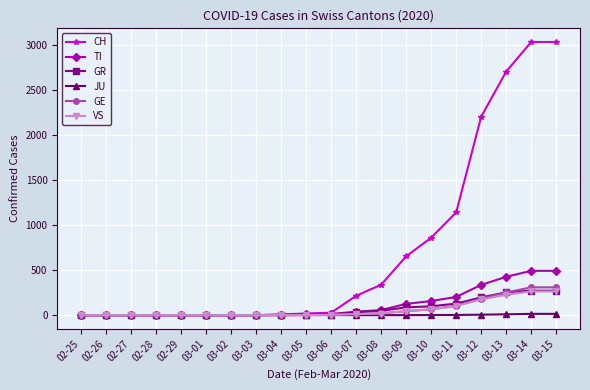

Which series has the largest range (max minus min)?

CH